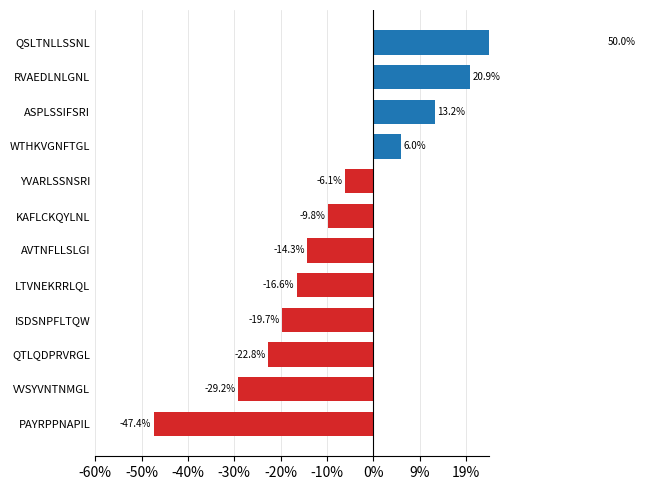

The value of a at RVAEDLNLGNL is 0.3. True or false?

False